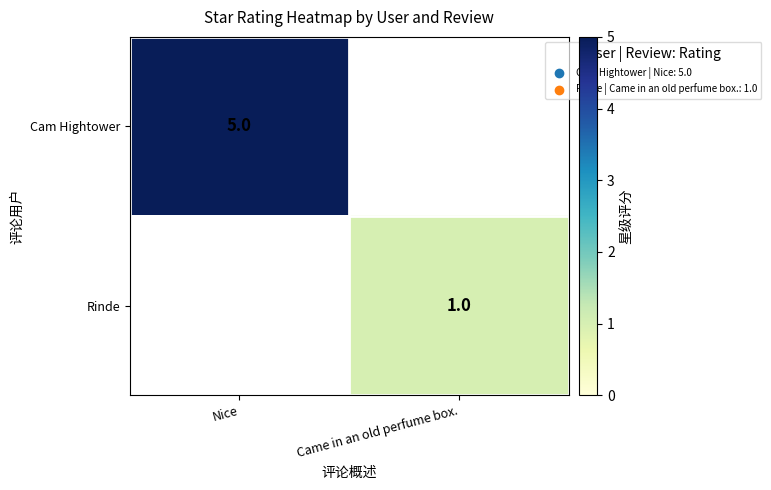

The value of Cam Hightower at Nice is 5. True or false?

True